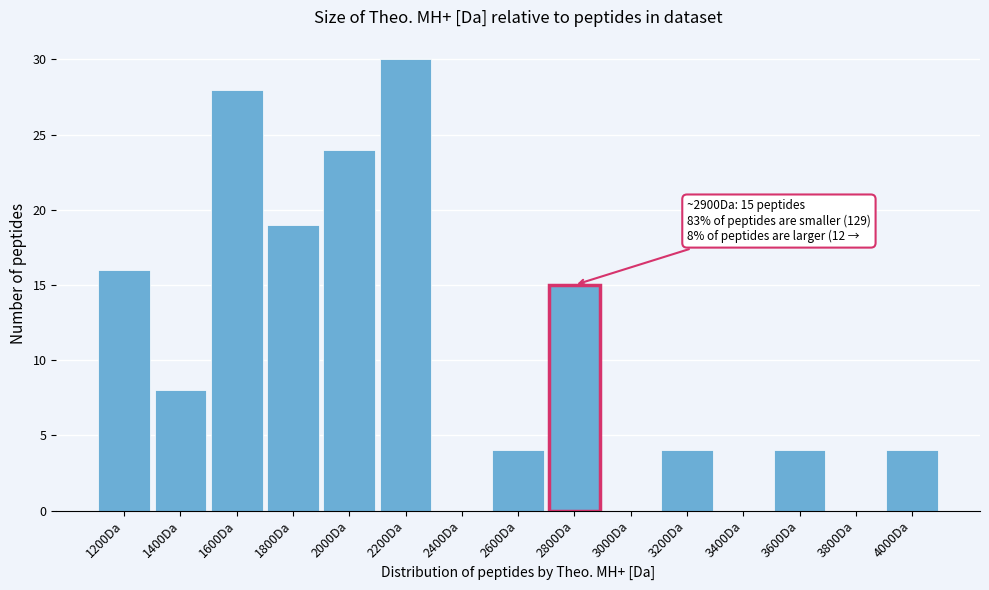

Reading left to right, transcribe all the data shown in this chart.

1200Da=16	1400Da=8	1600Da=28	1800Da=19	2000Da=24	2200Da=30	2400Da=0	2600Da=4	2800Da=15	3000Da=0	3200Da=4	3400Da=0	3600Da=4	3800Da=0	4000Da=4